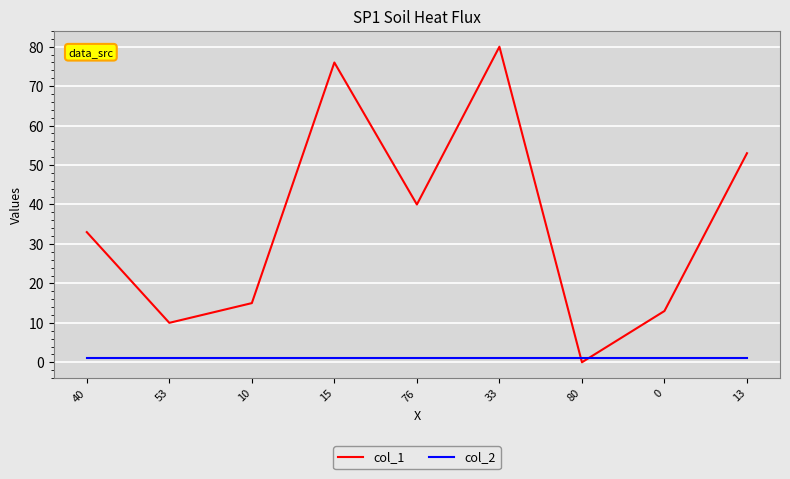

Which series has the widest spread of values?

col_1